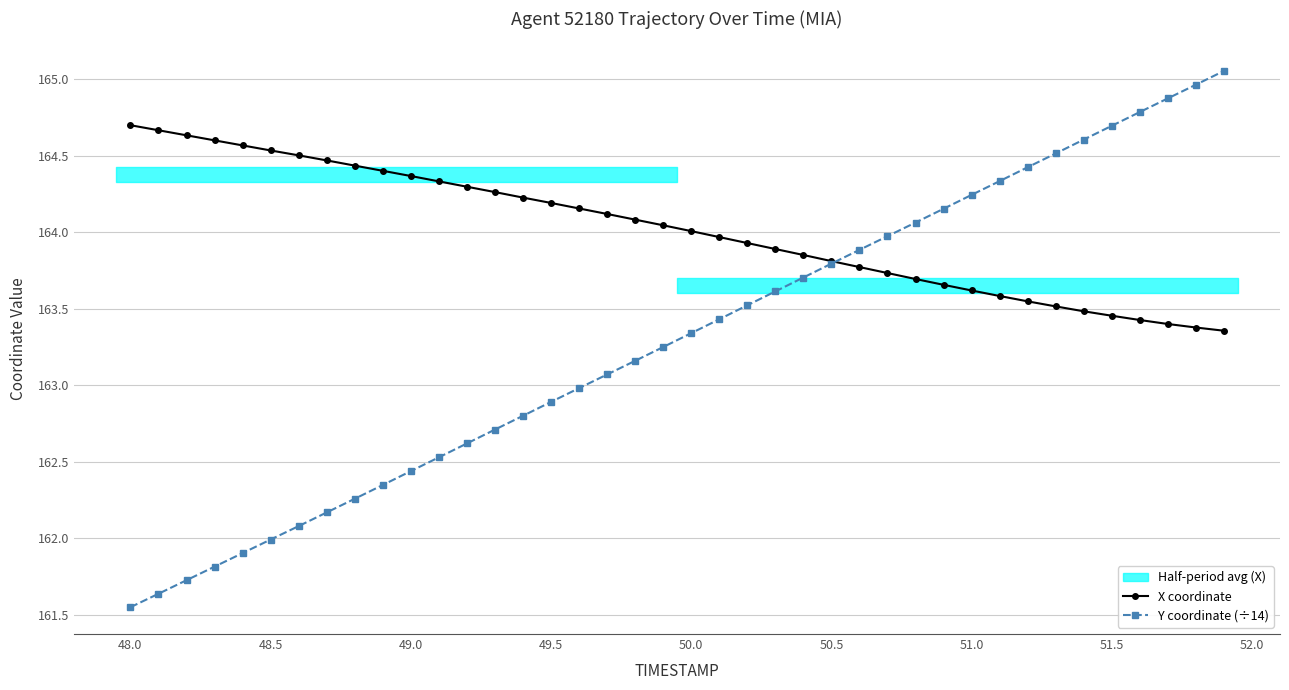

True or false: Y coordinate (÷14) has more than 0 interior local peaks.

False